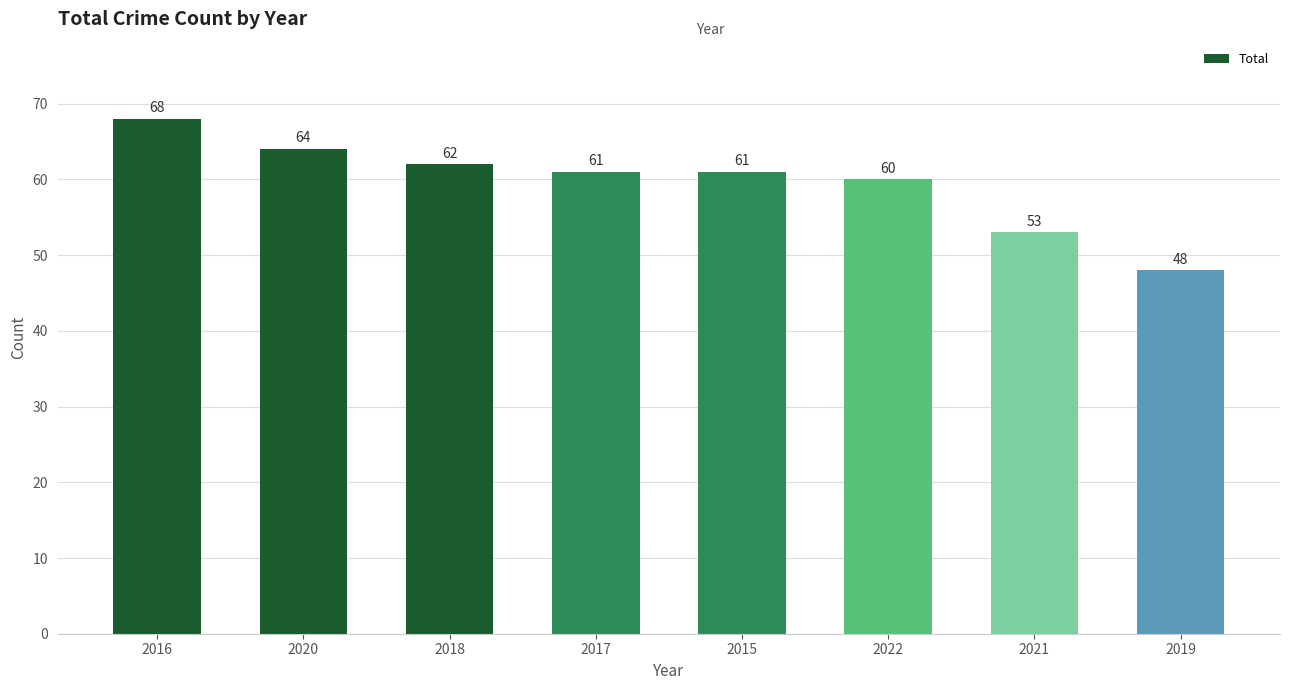

Reading right to left, extract all data points from this chart.

48	53	60	61	61	62	64	68